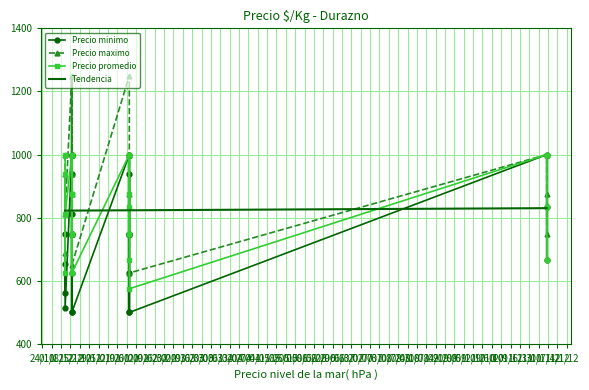

True or false: Precio maximo and Precio promedio cross at least once.

False